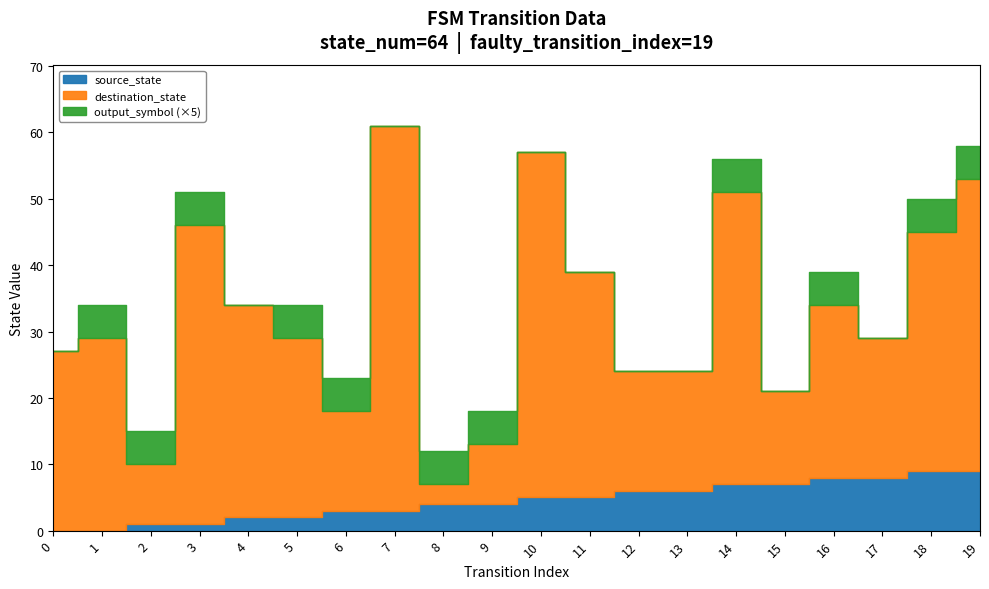

Where is the first local minimum for output_symbol?

4